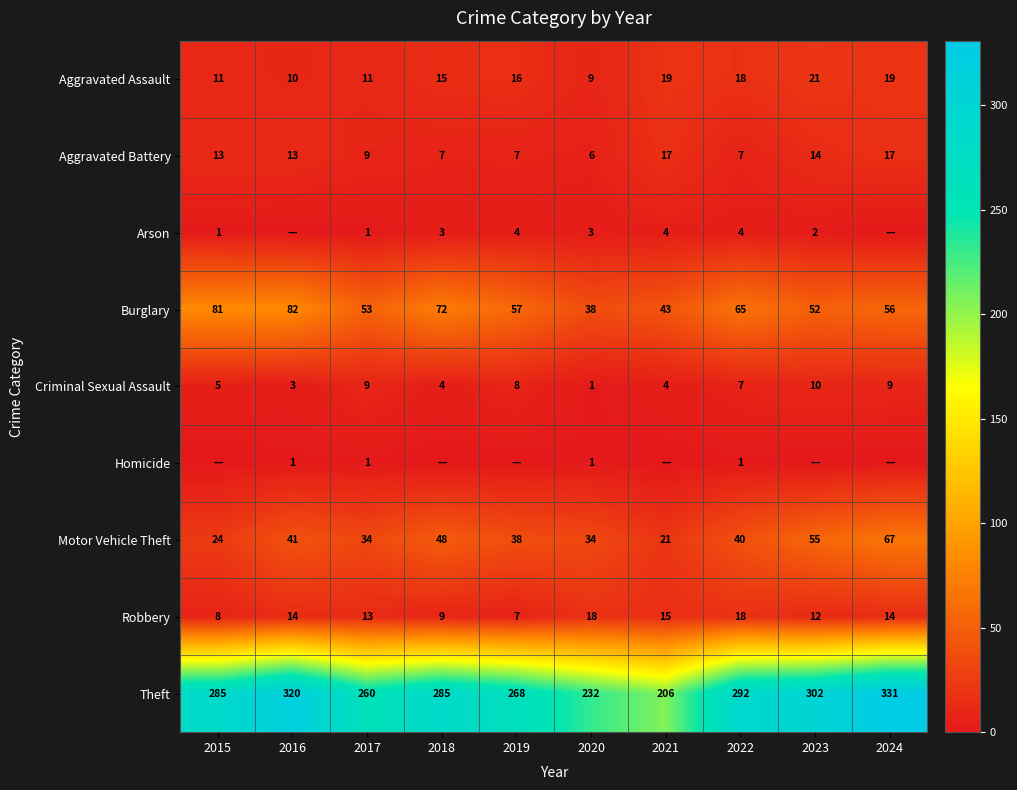

Is the value of Burglary at 2015 greater than the value of Aggravated Assault at 2020?

Yes